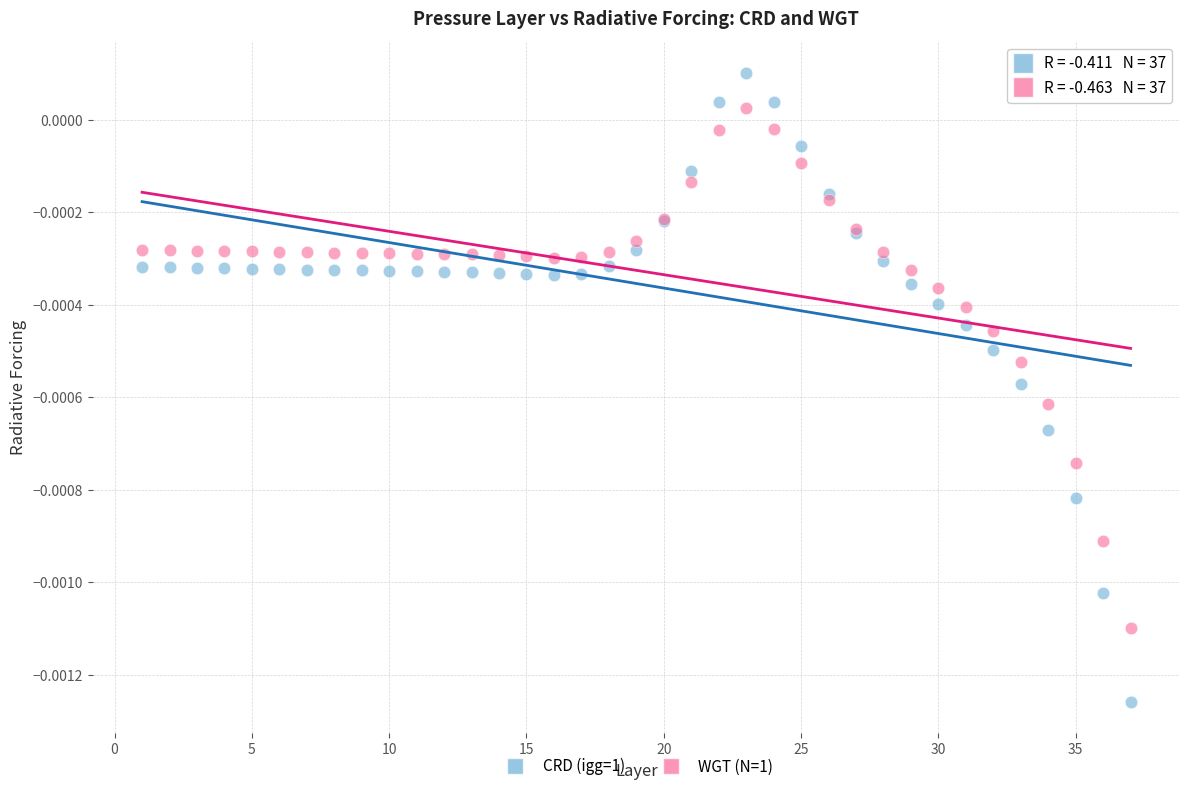

Which series contains the highest Y value?

CRD (igg=1)